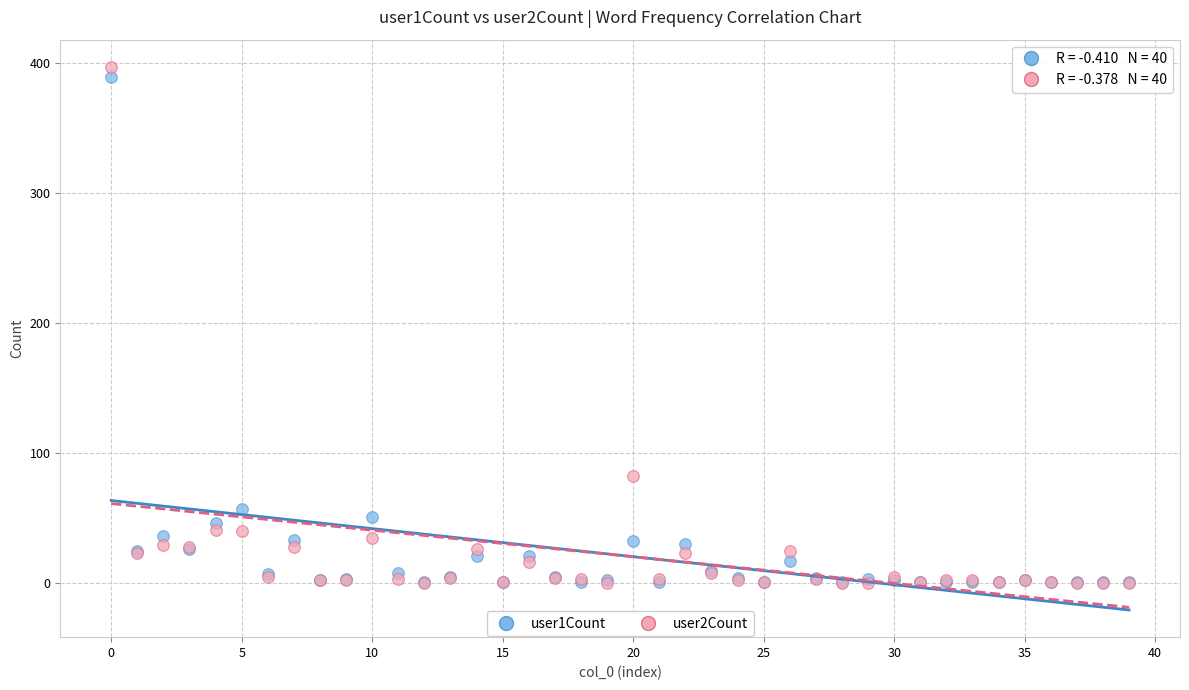

Across all series, what Y value is closest to 198?

82